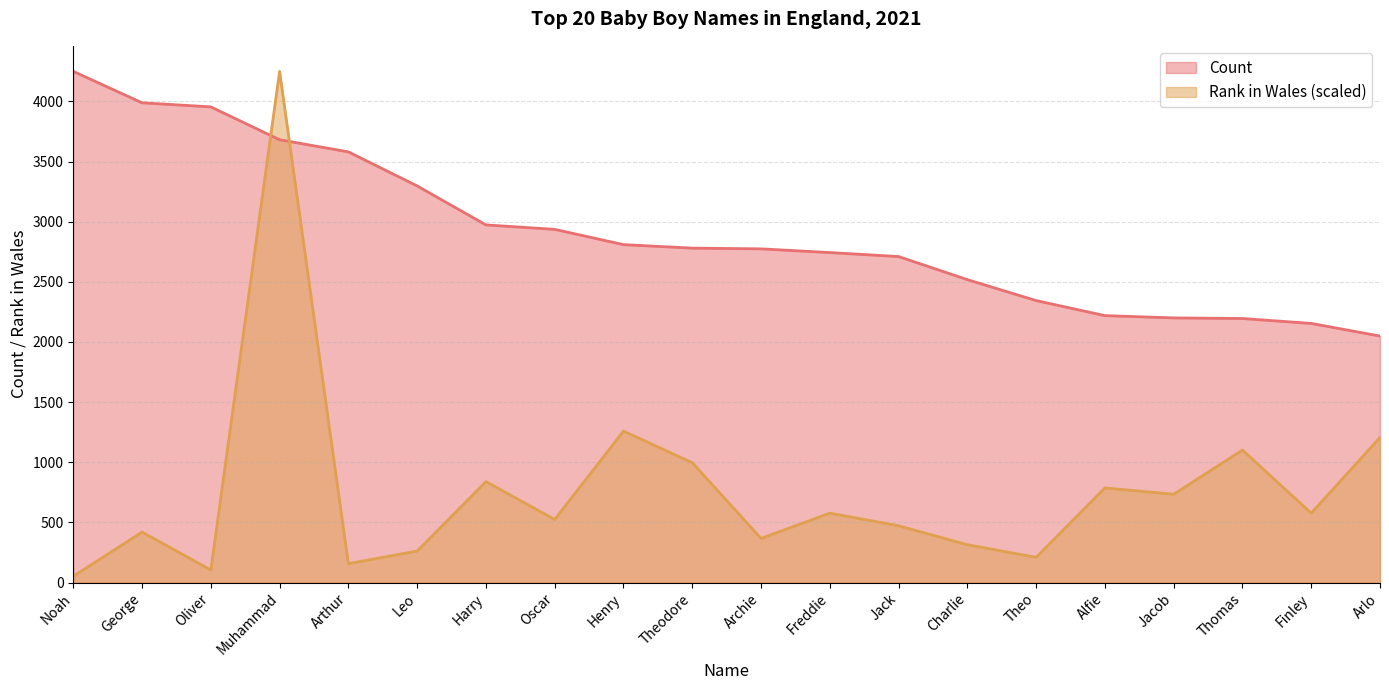

True or false: Count has more than 1 interior local peaks.

False